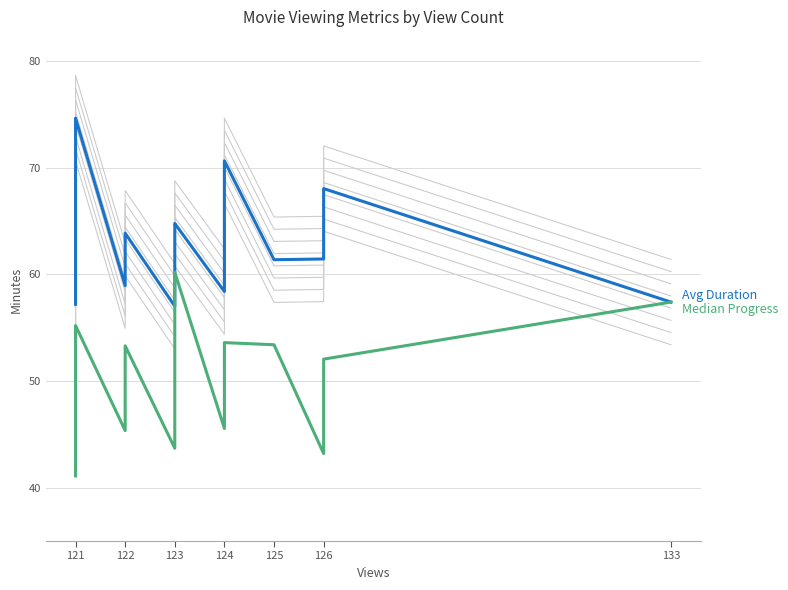

True or false: Avg Duration and Median Progress cross at least once.

False